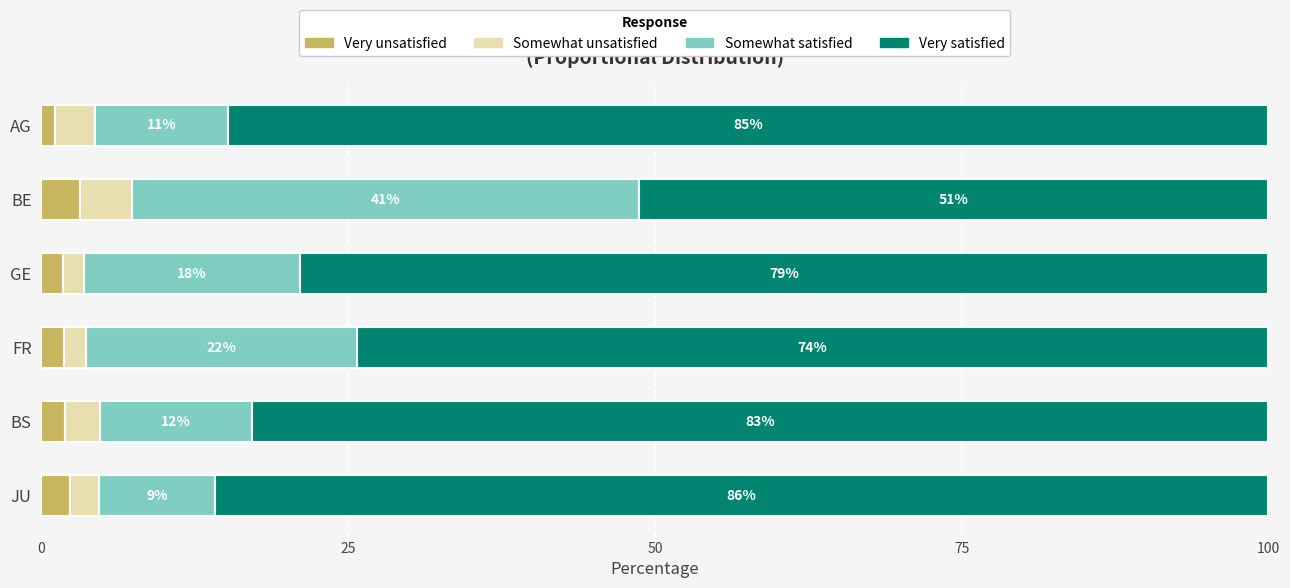

What is the sum of the Very unsatisfied values at FR and BE?

5.0